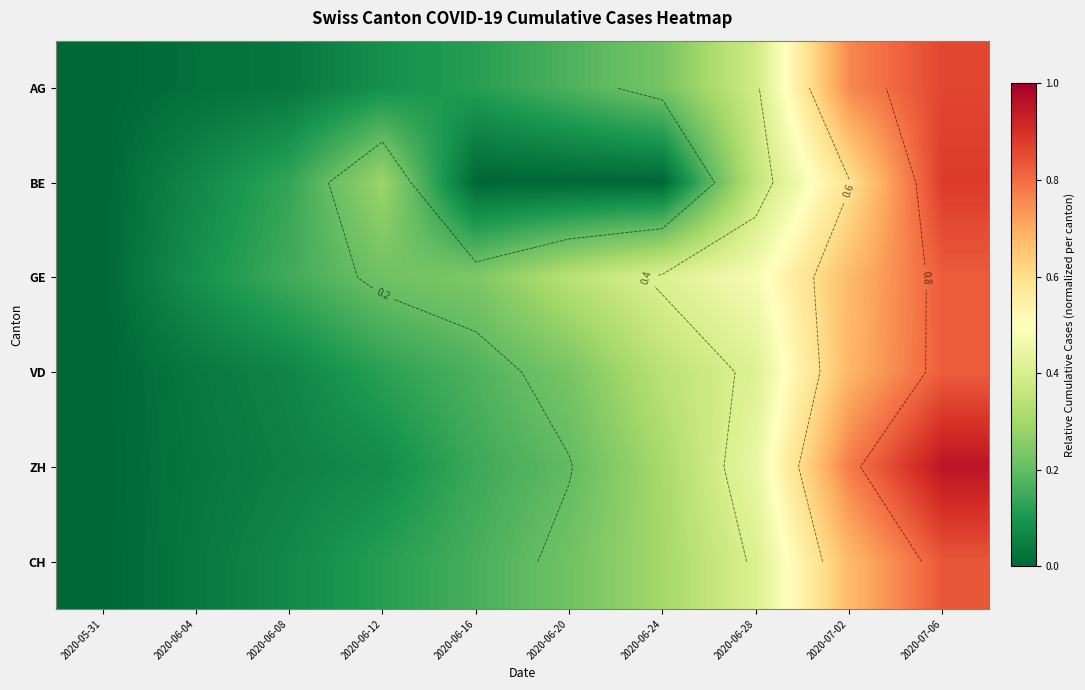

At which category is the sum across all series the highest?

2020-07-06